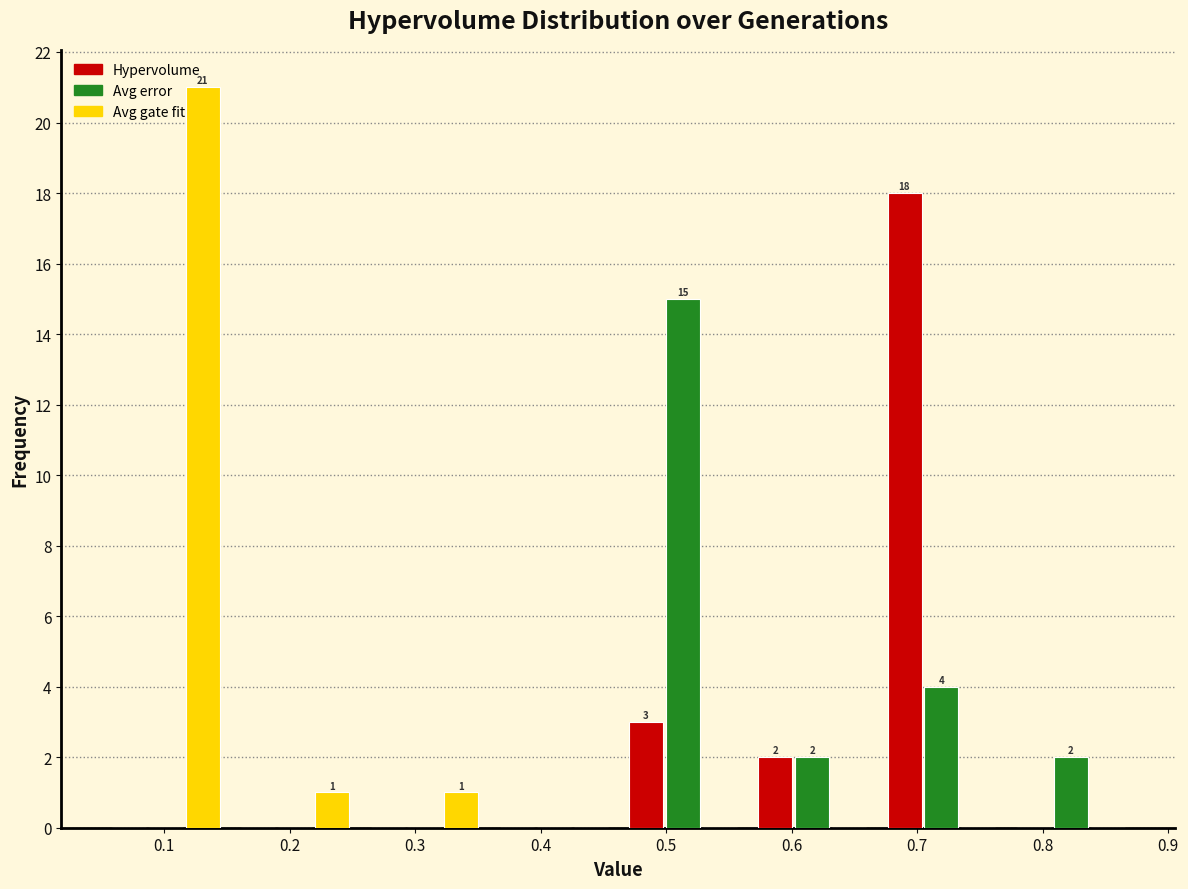

In the Avg gate fit series, which range on the x-axis has the tallest bar?

0.05 to 0.15